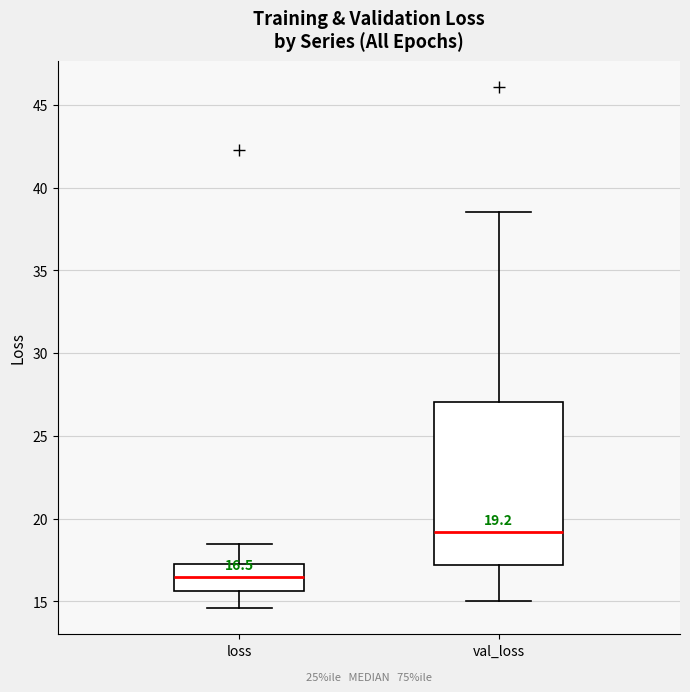

Which box is the tallest, from its lower edge to its upper edge?

val_loss